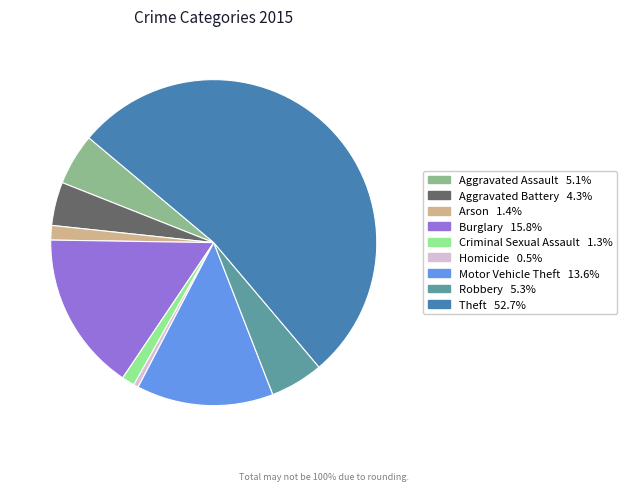

Approximately how many times larger is the value at Aggravated Assault compared to Aggravated Battery?

1.2